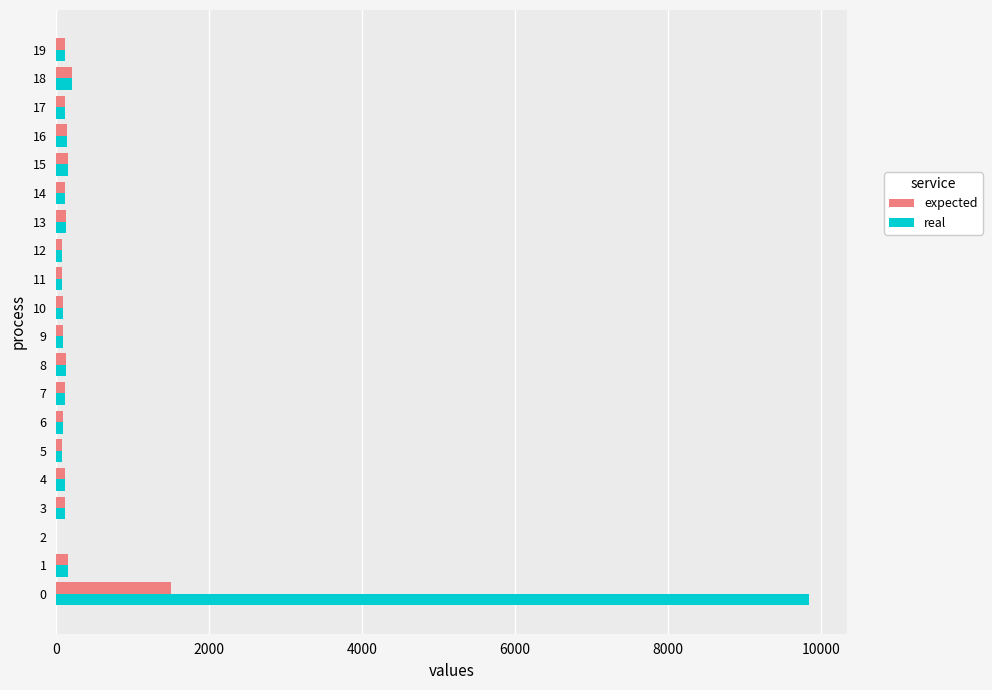

True or false: expected has a value of 85 at 9.

True